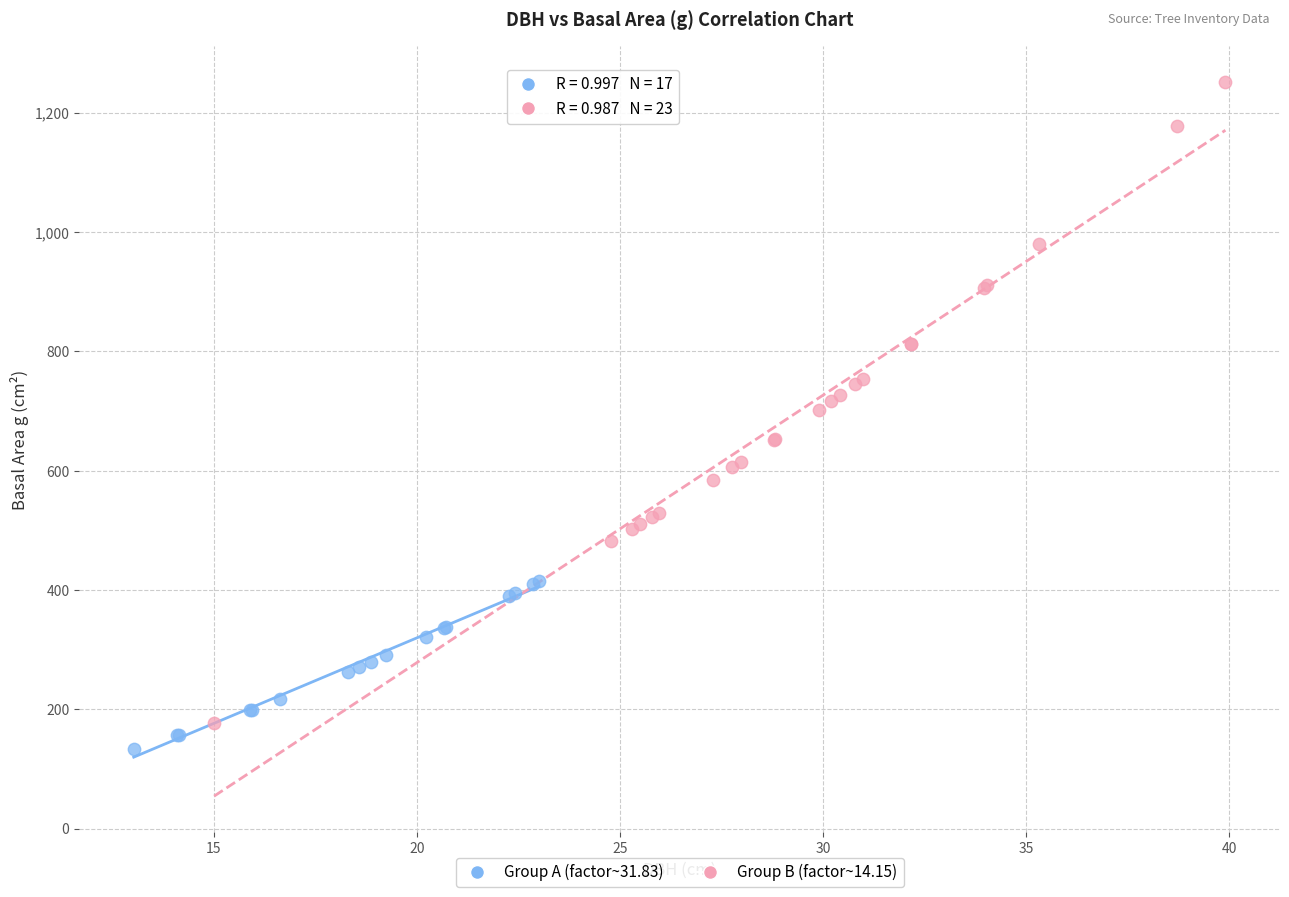

Which series has the largest Y range (max minus min)?

Group B (factor~14.15)